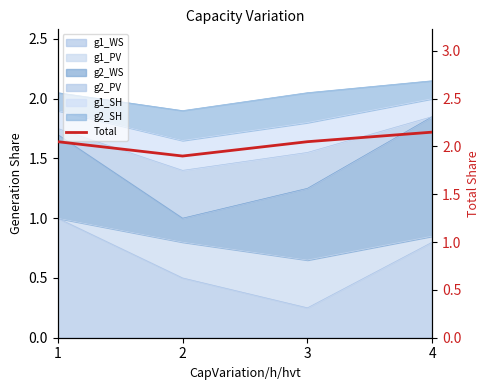

Count the values in the range 2 to 3.

3